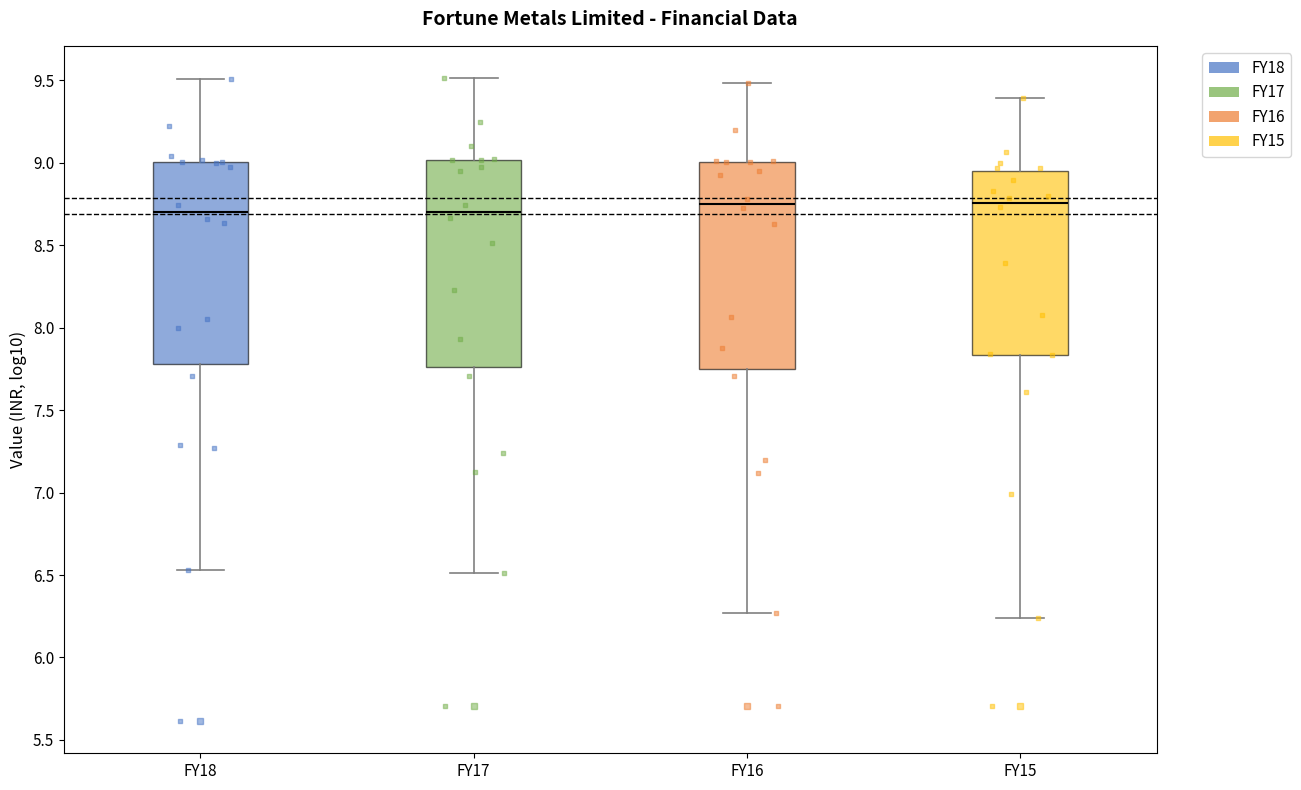

Reading left to right, read every box against the y-axis: the position of its median line, the range the box covers, and the ends of its whiskers. The values are not printed on the chart, so give them approximately, as read against the axis.

FY18: median 8.70, box 7.80 to 9.00, whiskers 6.55 to 9.50
FY17: median 8.70, box 7.75 to 9.00, whiskers 6.50 to 9.50
FY16: median 8.75, box 7.75 to 9.00, whiskers 6.25 to 9.50
FY15: median 8.75, box 7.85 to 8.95, whiskers 6.25 to 9.40